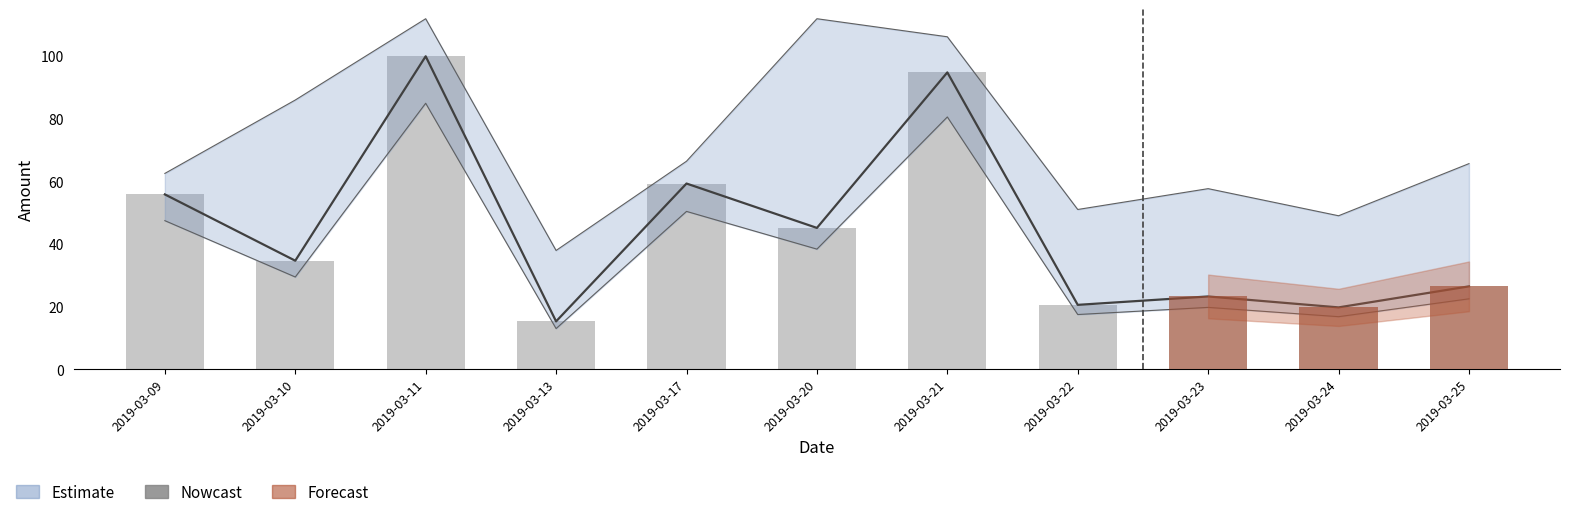

True or false: totalAmount has a value of 59.4 at 2019-03-17.

True